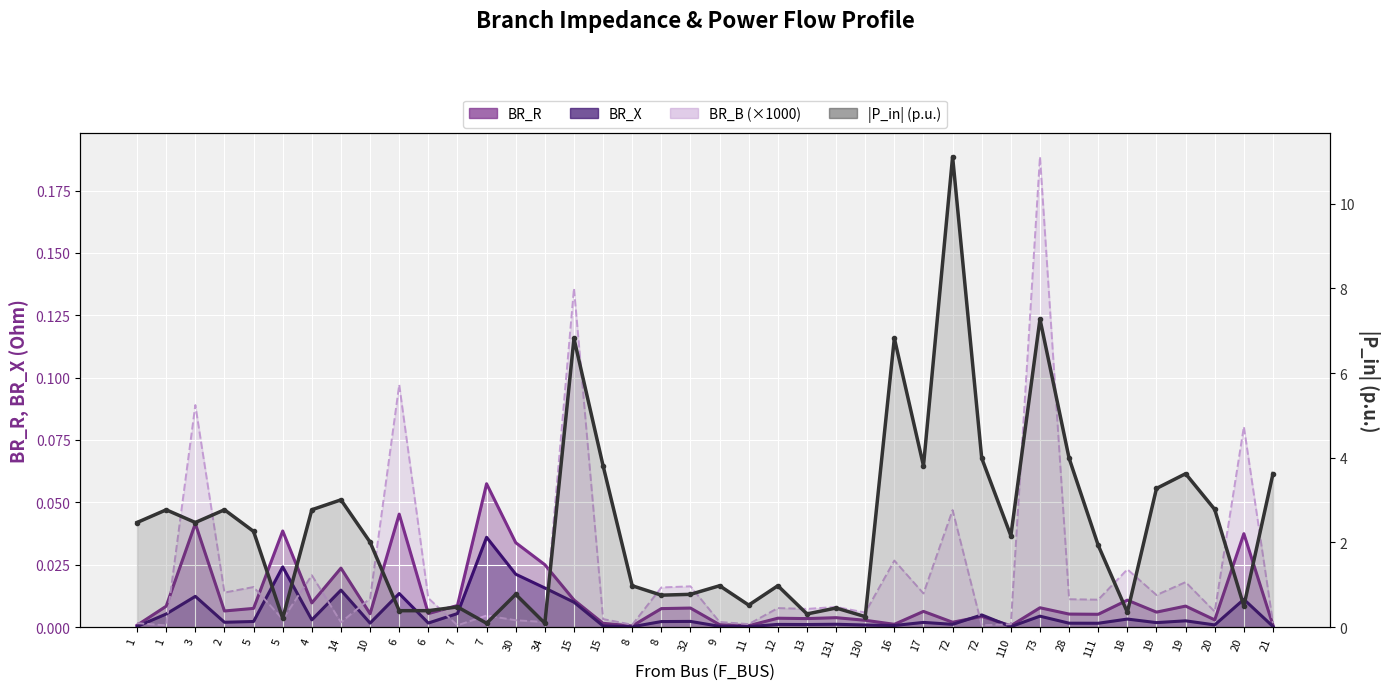

The chart shows a value of 0.9 at 11. True or false?

False